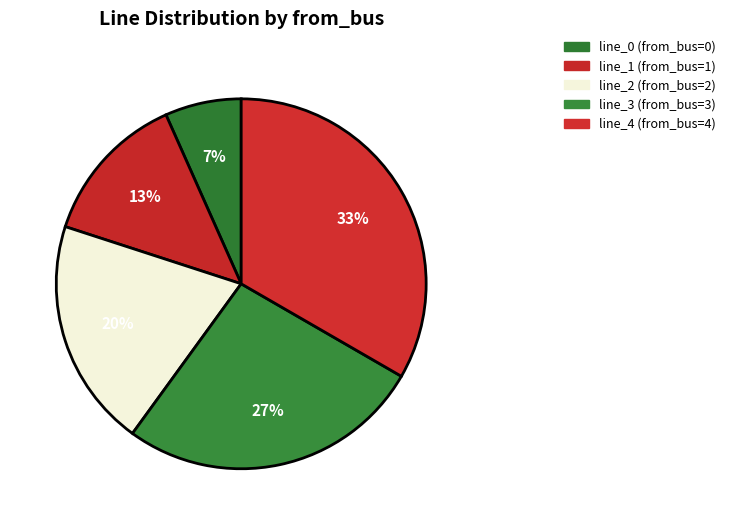

Count the number of slices in the pie.

5